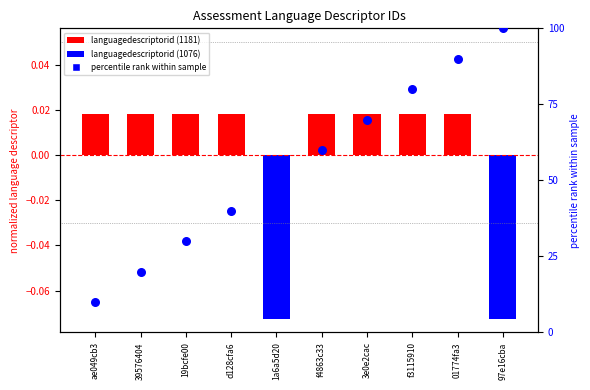

Is the value of languagedescriptorid at f4863c33 greater than the value of percentile rank within sample at d128cfa6?

No